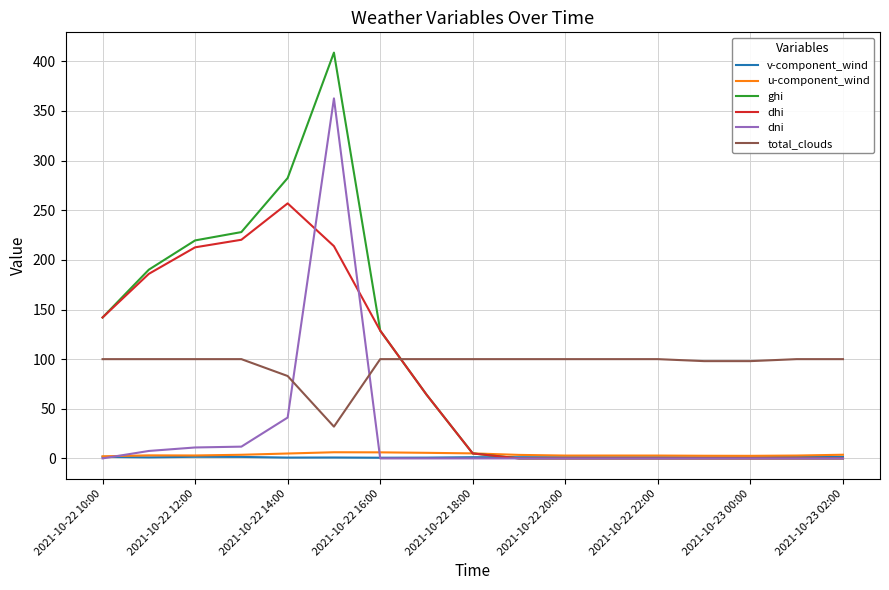

True or false: total_clouds and v-component_wind cross at least once.

False